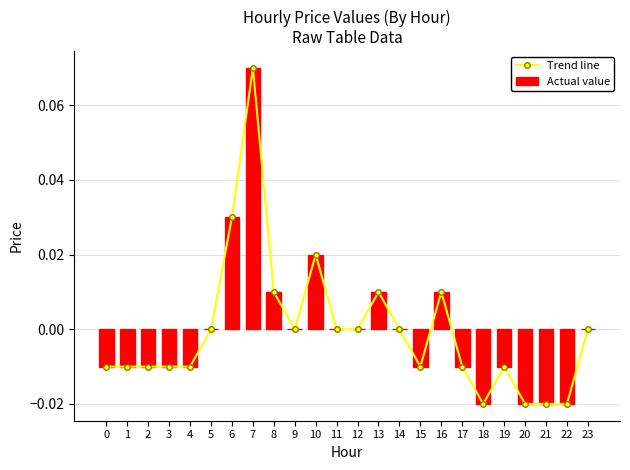

Is it true that Trend line equals -0.0 at 1?

False